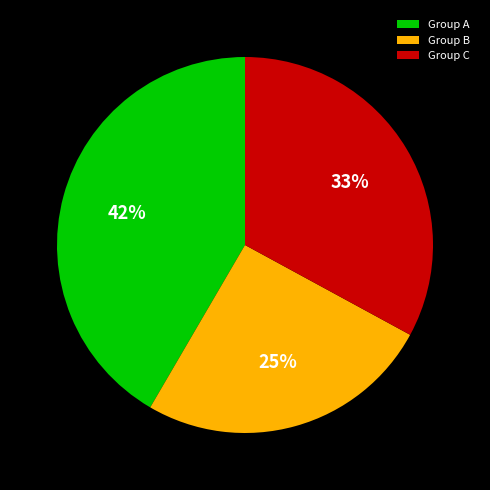

The Group C slice represents 44% of the pie. True or false?

False